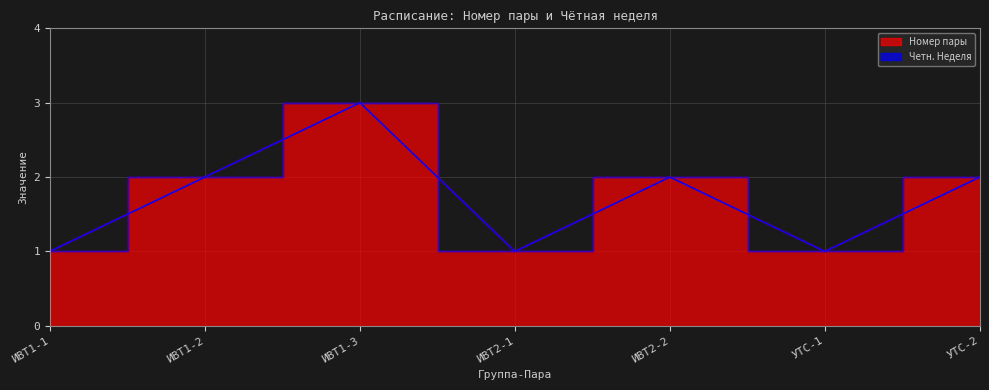

What is the change in value from ИВТ1-3 to ИВТ2-1?

-2